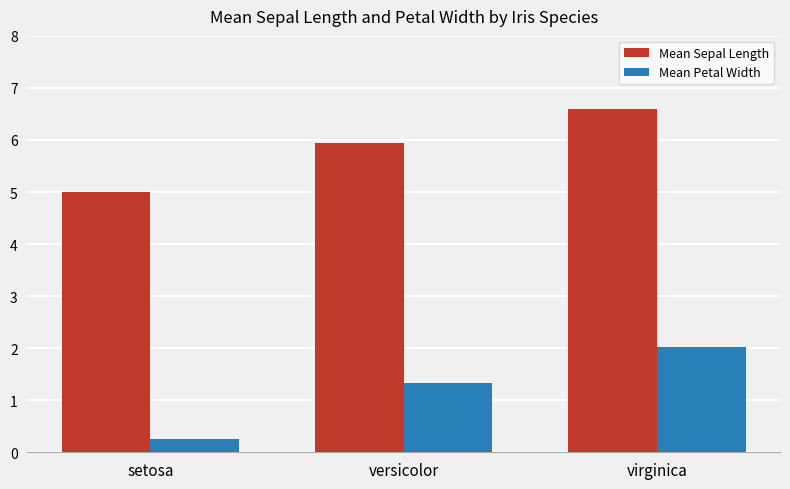

Rank the categories by Mean Petal Width value from highest to lowest.

virginica, versicolor, setosa